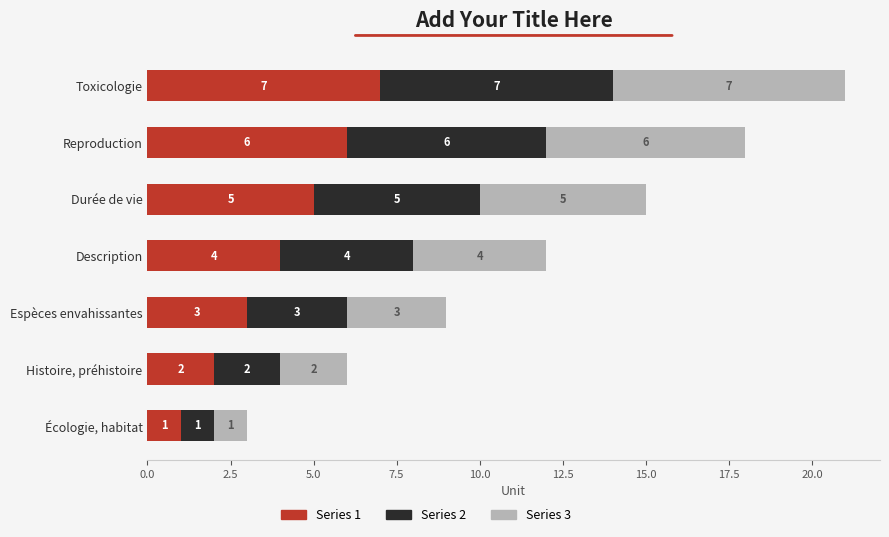

The Series 1 series shows 6 at Reproduction. True or false?

True